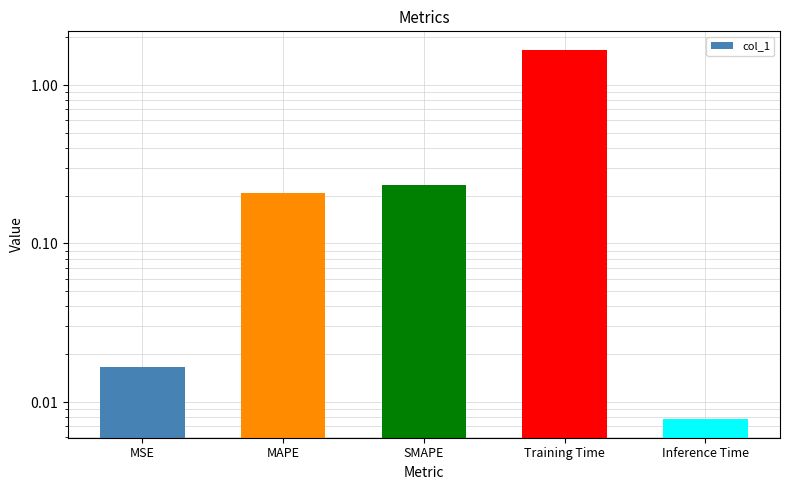

Reading left to right, extract all data points from this chart.

MSE=0.0	MAPE=0.2	SMAPE=0.2	Training Time=1.7	Inference Time=0.0